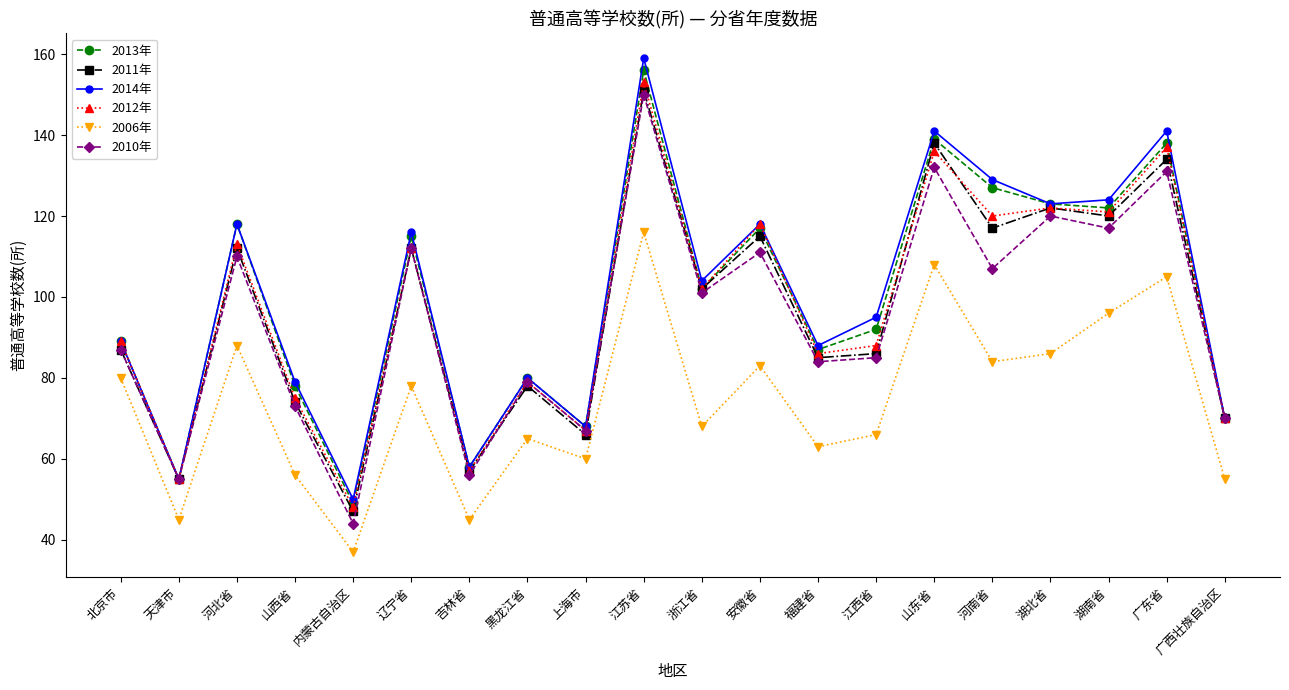

What is the minimum value shown in the chart?

37